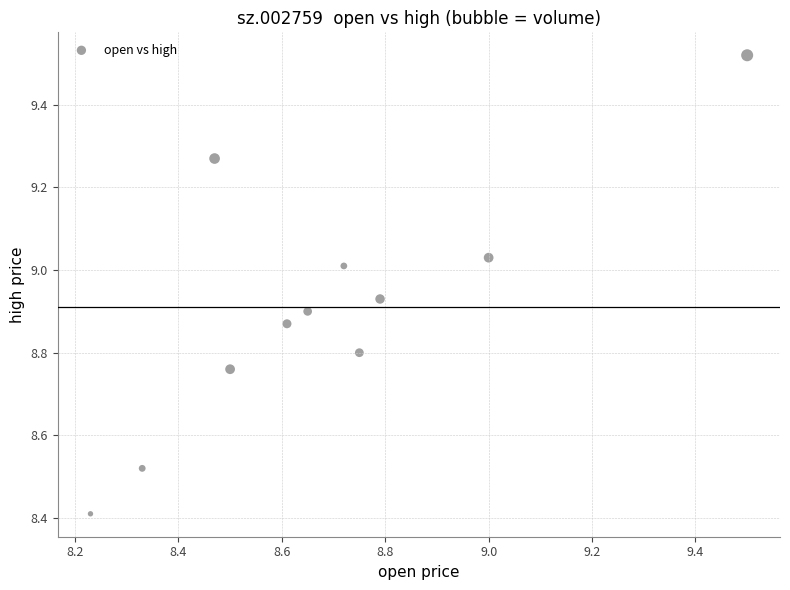

What Y value in the scatter plot is closest to 8?

8.4